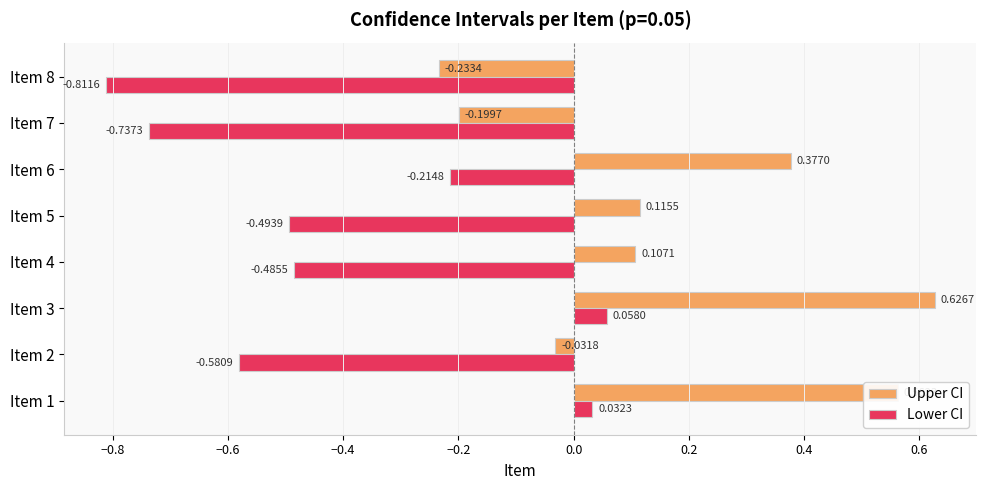

Which series has the largest total across all categories?

Upper CI